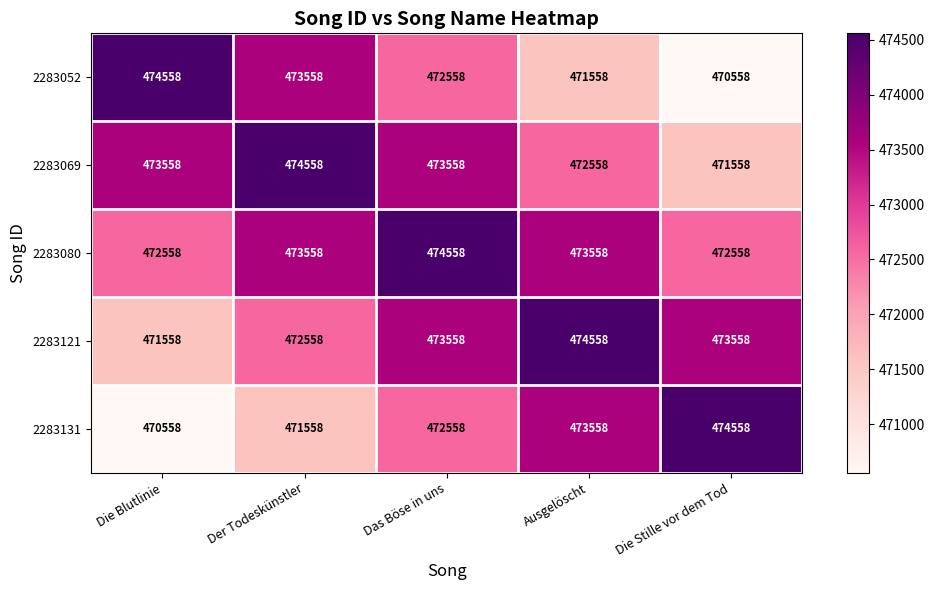

The value of 2283052 at Der Todeskünstler is 724461. True or false?

False